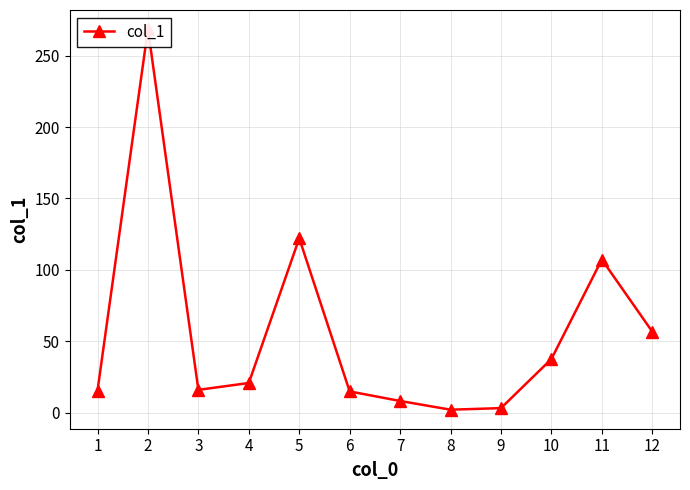

The value at 1 is 26.7. True or false?

False